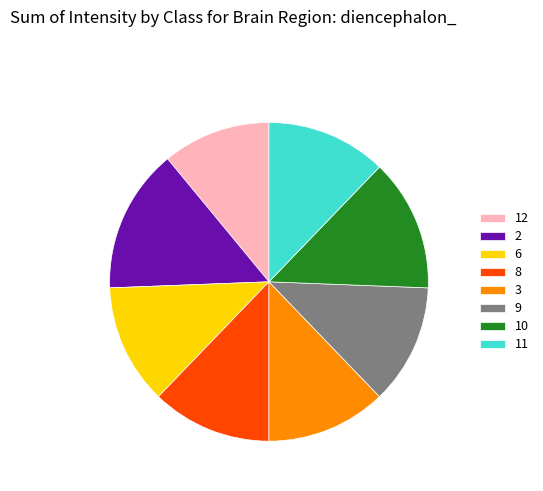

Count the number of slices in the pie.

8